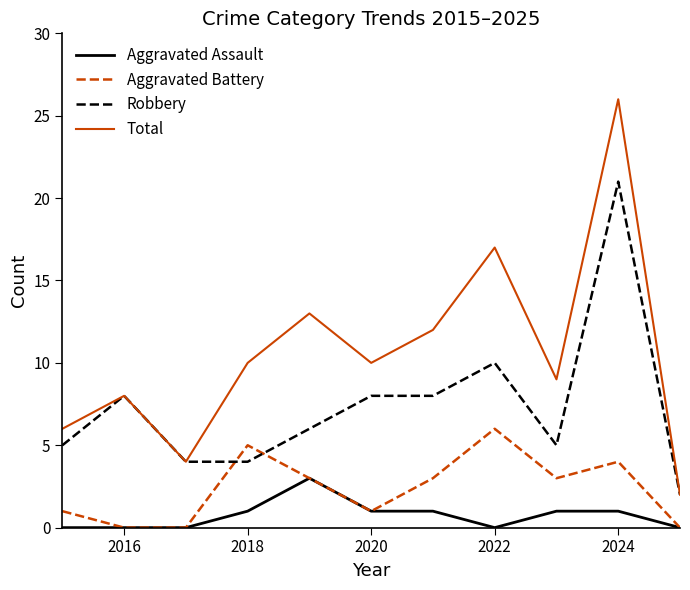

List the series in order of their peak value, lowest first.

Aggravated Assault, Aggravated Battery, Robbery, Total